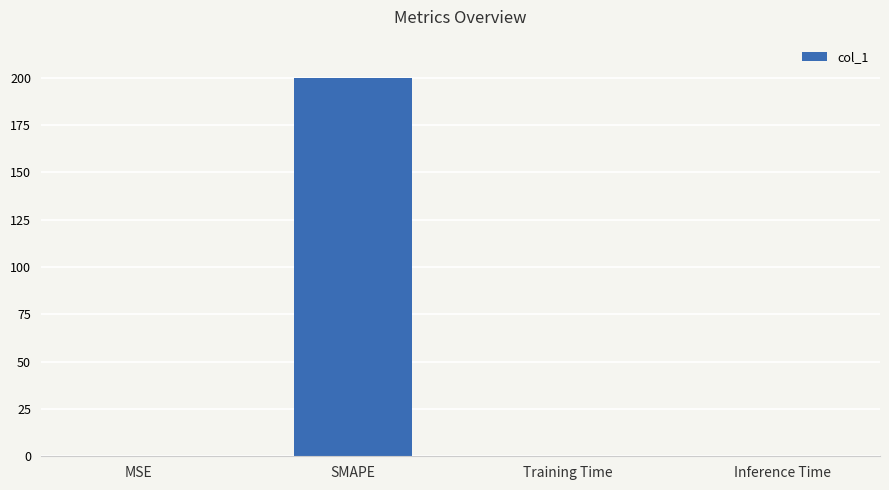

The value at SMAPE is 316.5. True or false?

False